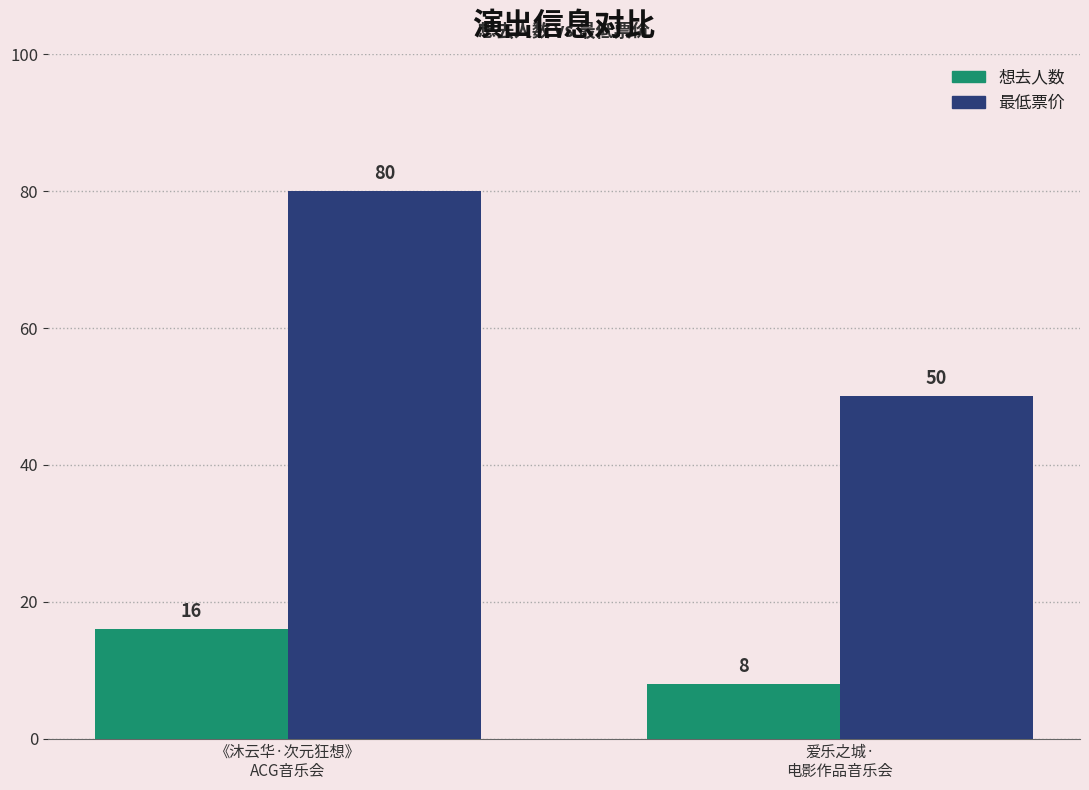

Which series has the largest total across all categories?

最低票价